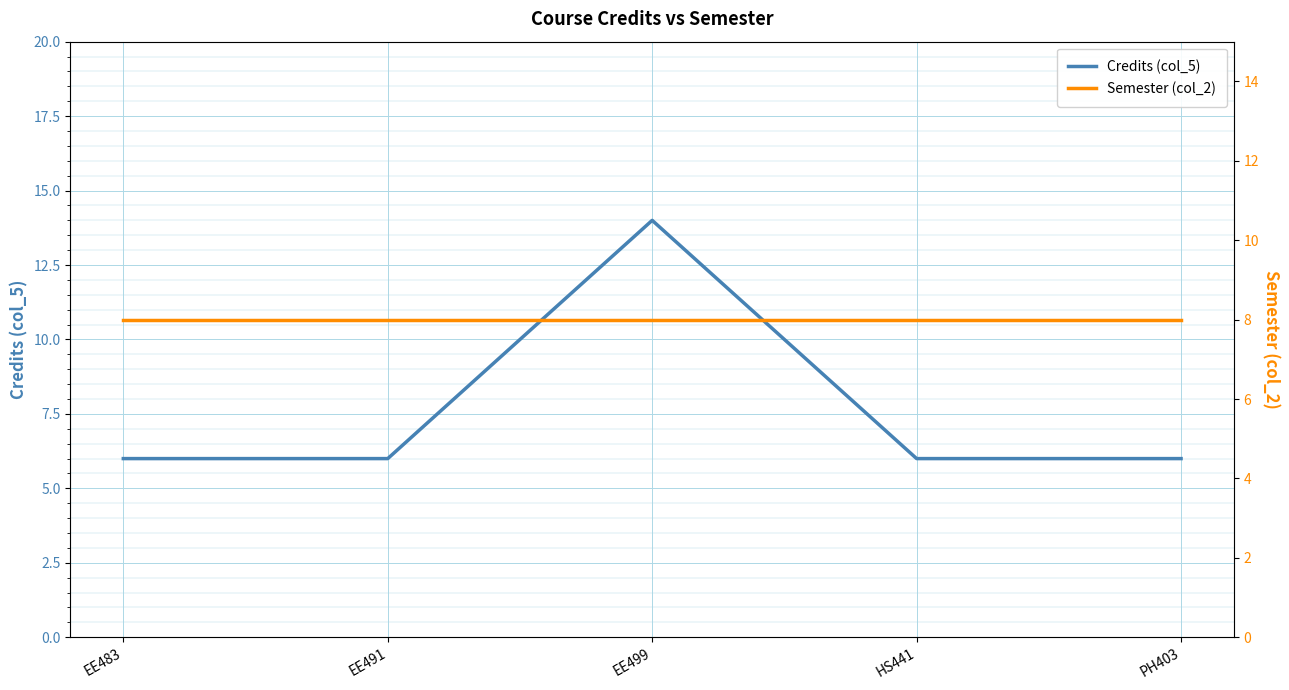

What is the average value of the Semester (col_2) series?

8